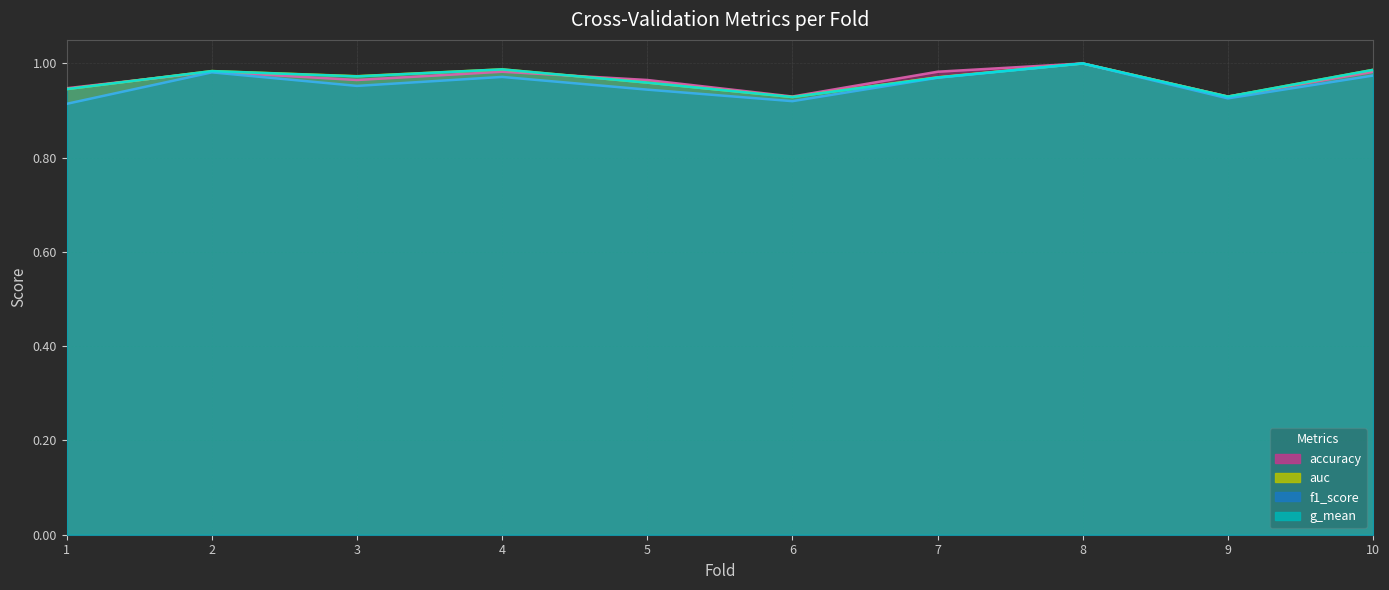

What is the highest value of the f1_score (line) series?

1.0